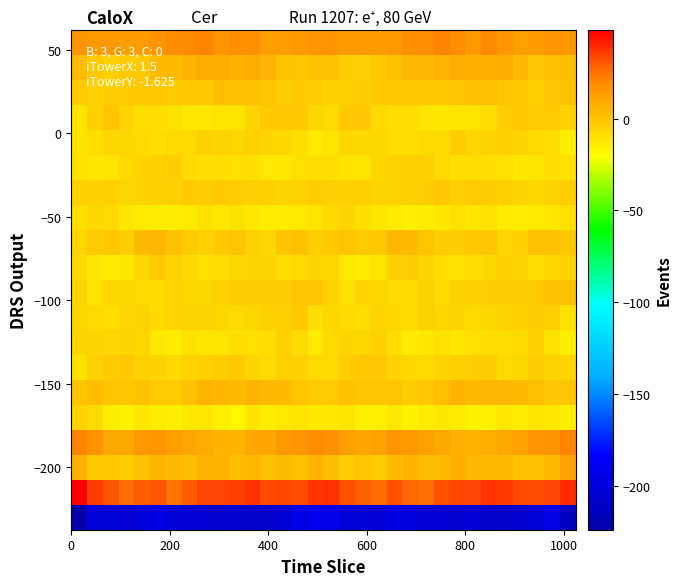

How many categories are shown in the chart?

32